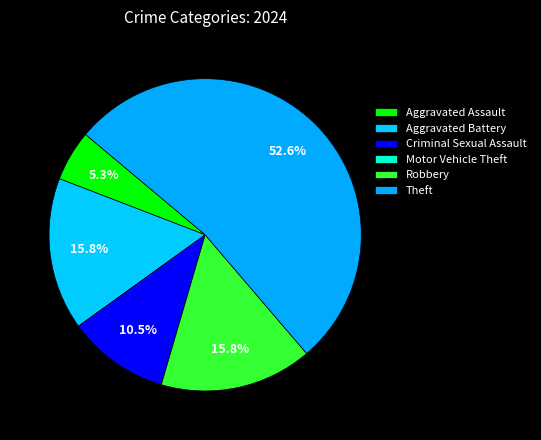

True or false: Aggravated Battery accounts for 1% of the total.

False